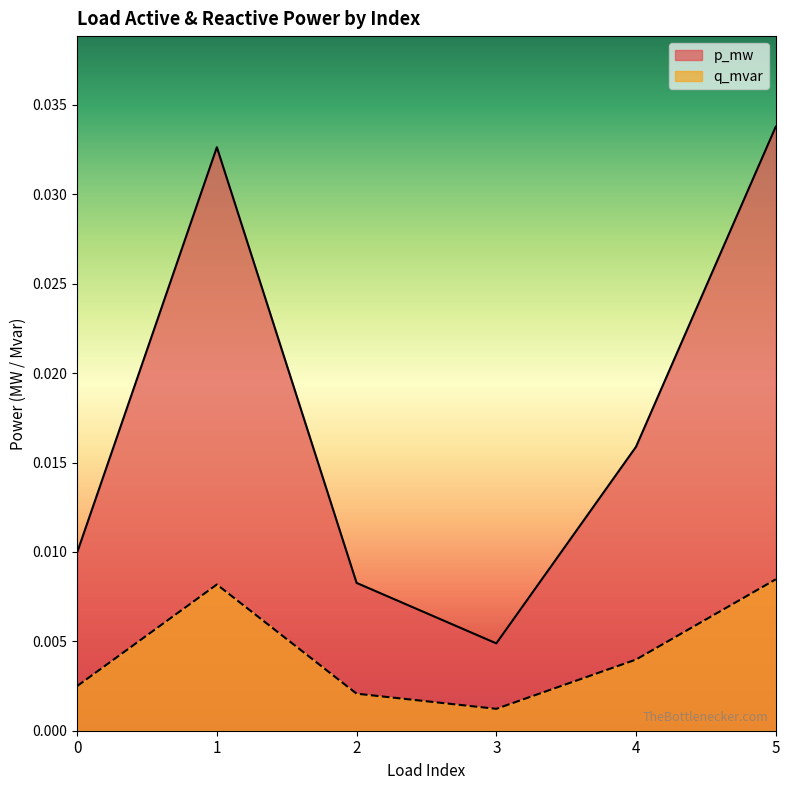

True or false: q_mvar has a value of 0.0 at 1.

False